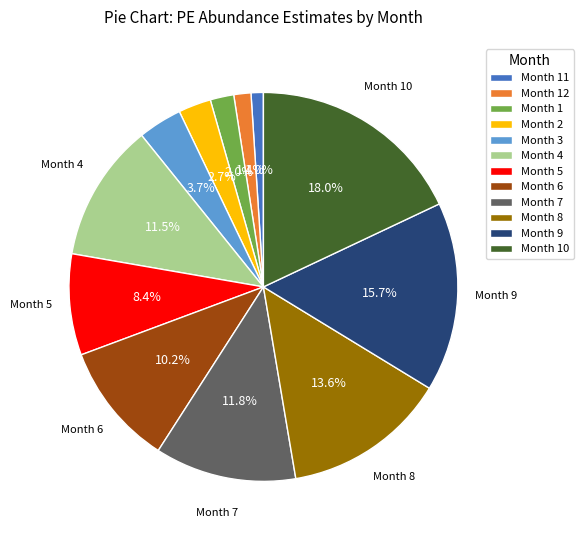

How many segments does this pie chart have?

12